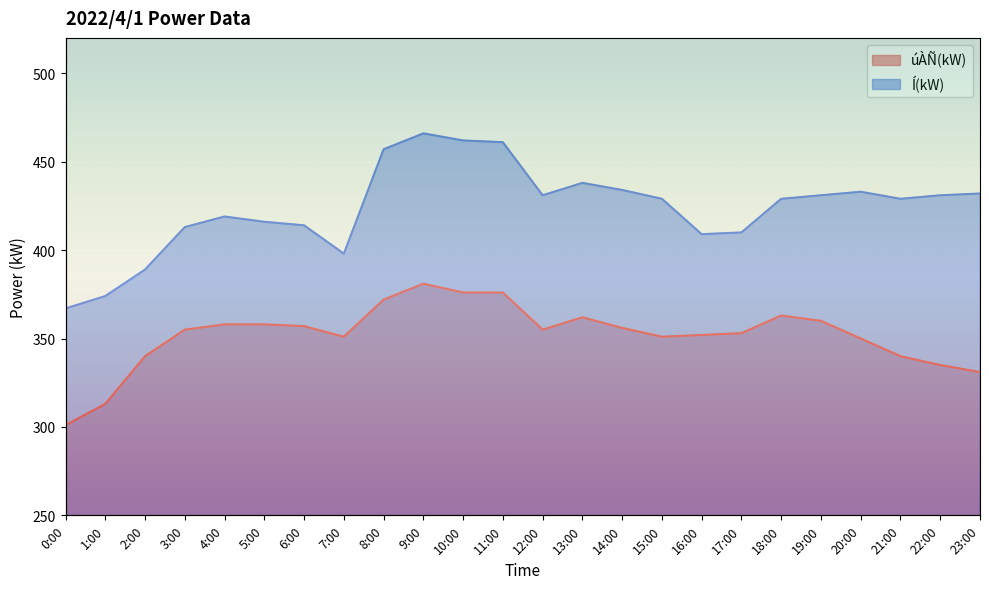

True or false: Í(kW) and úÀÑ(kW) cross at least once.

False